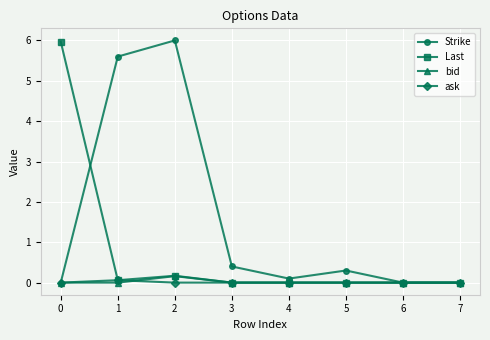

What is the maximum value for bid?

0.2